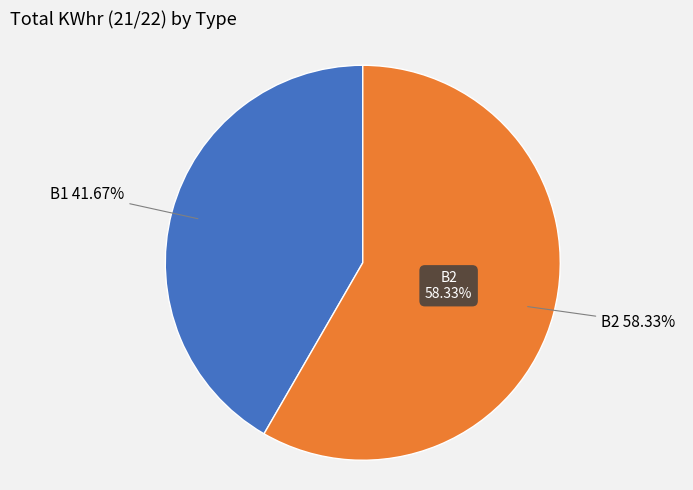

How many segments does this pie chart have?

2